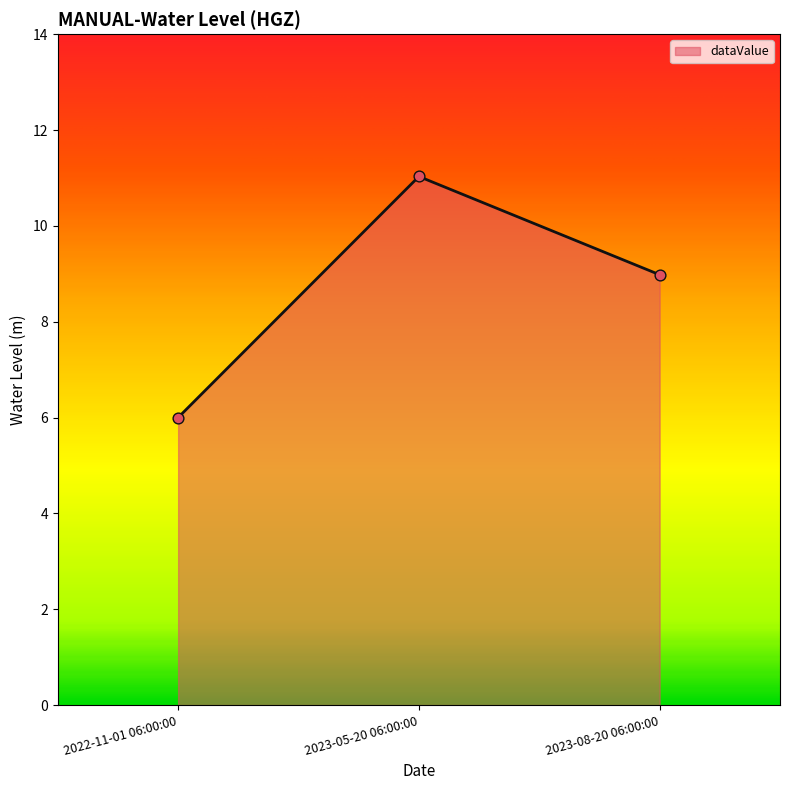

What is the change in value from 2022-11-01 06:00:00 to 2023-05-20 06:00:00?

+5.0